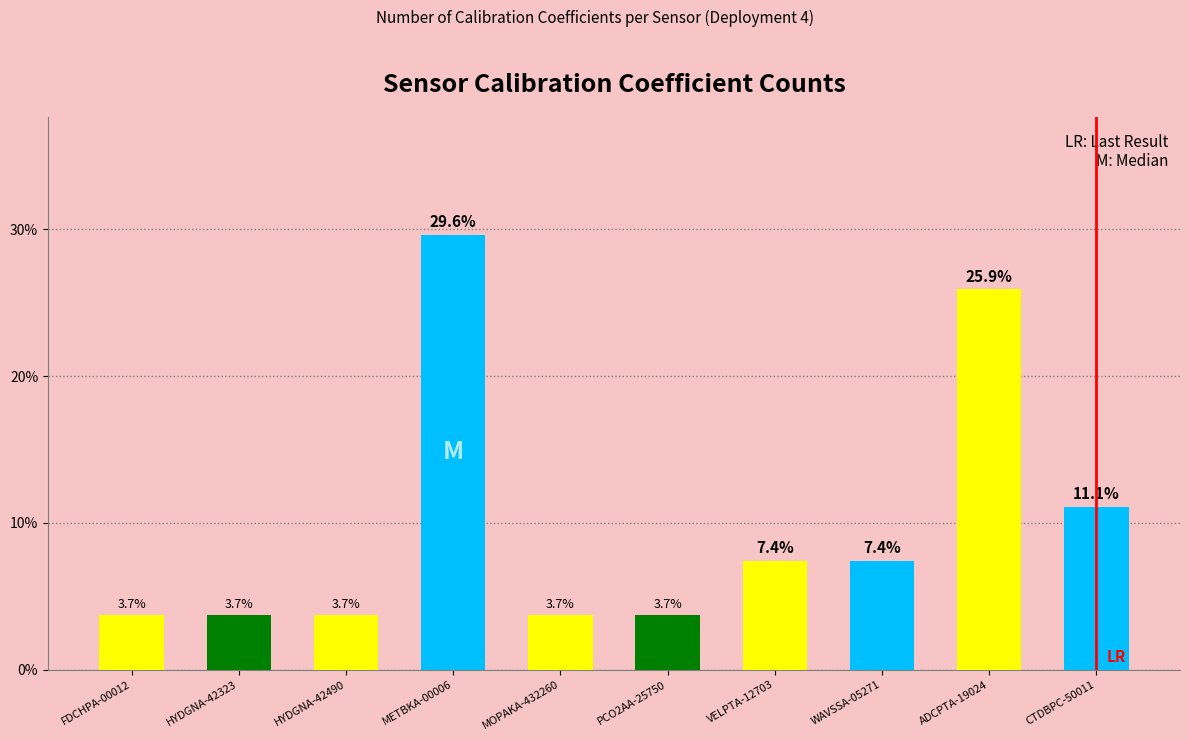

Count the number of data series in this chart.

1